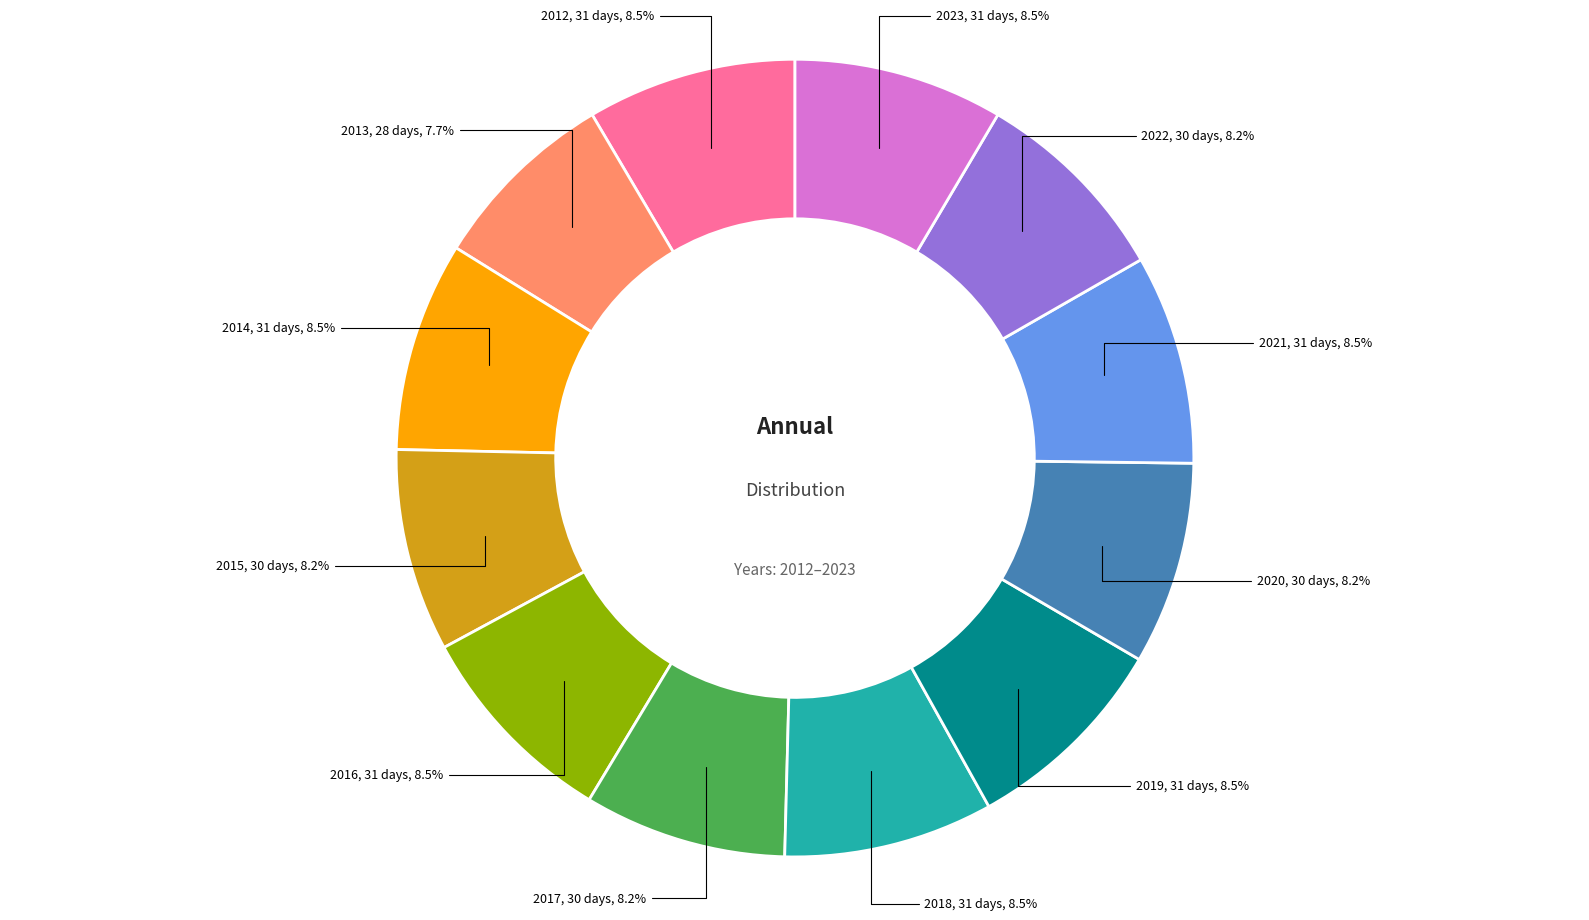

How many slices are in this pie chart?

12